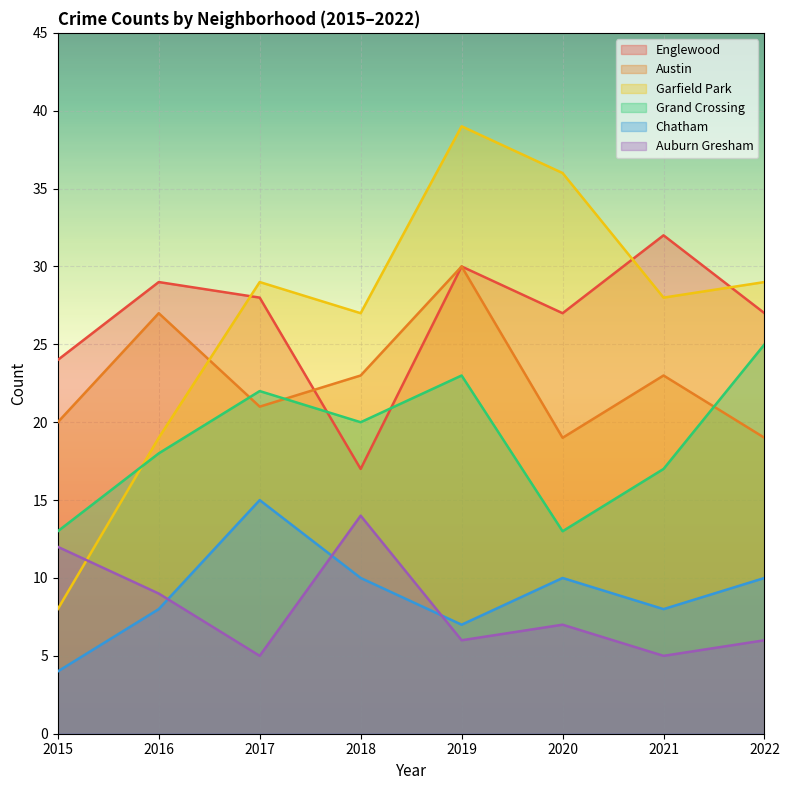

At which label does Englewood first exceed 28?

2016